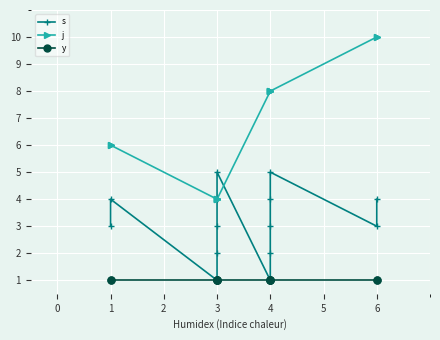

Rank the series by their maximum value, from highest to lowest.

j, s, y